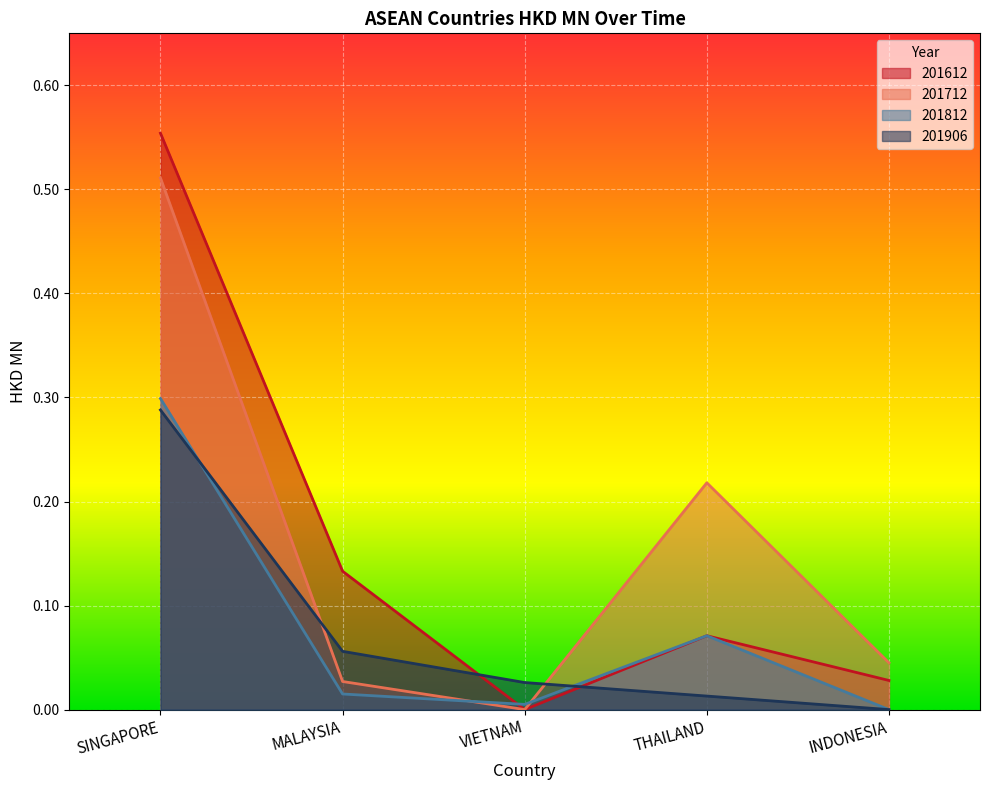

At which label is 201906 closest to 0?

INDONESIA